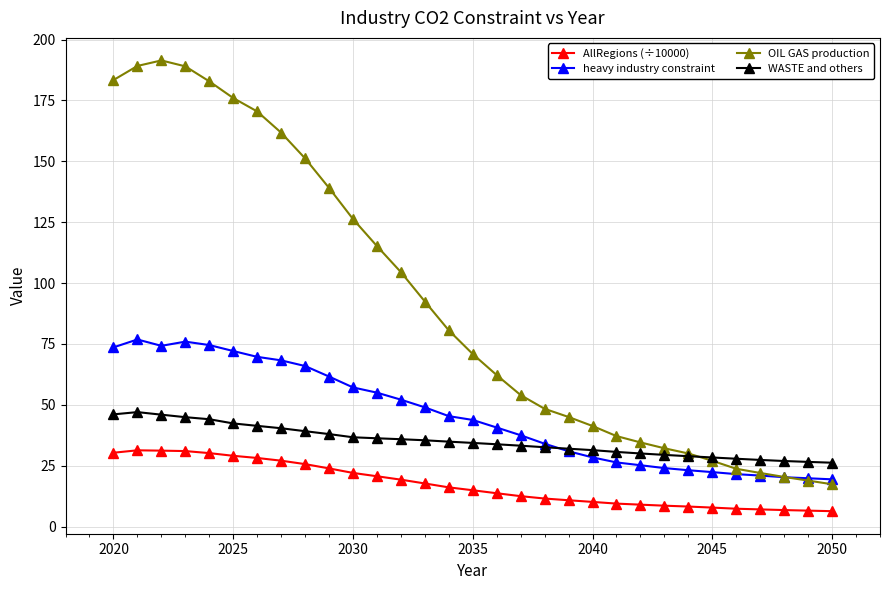

What is the smallest value displayed?

6.3